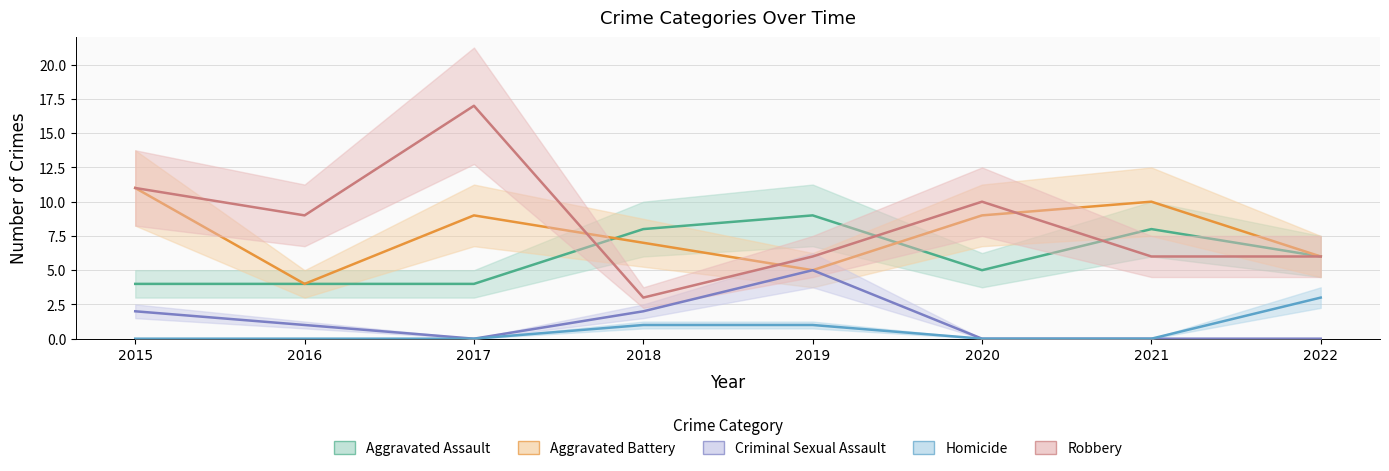

Reading left to right, list all the values displayed in this chart.

Aggravated Assault: 2015=4	2016=4	2017=4	2018=8	2019=9	2020=5	2021=8	2022=6
Aggravated Battery: 2015=11	2016=4	2017=9	2018=7	2019=5	2020=9	2021=10	2022=6
Criminal Sexual Assault: 2015=2	2016=1	2017=0	2018=2	2019=5	2020=0	2021=0	2022=0
Homicide: 2015=0	2016=0	2017=0	2018=1	2019=1	2020=0	2021=0	2022=3
Robbery: 2015=11	2016=9	2017=17	2018=3	2019=6	2020=10	2021=6	2022=6